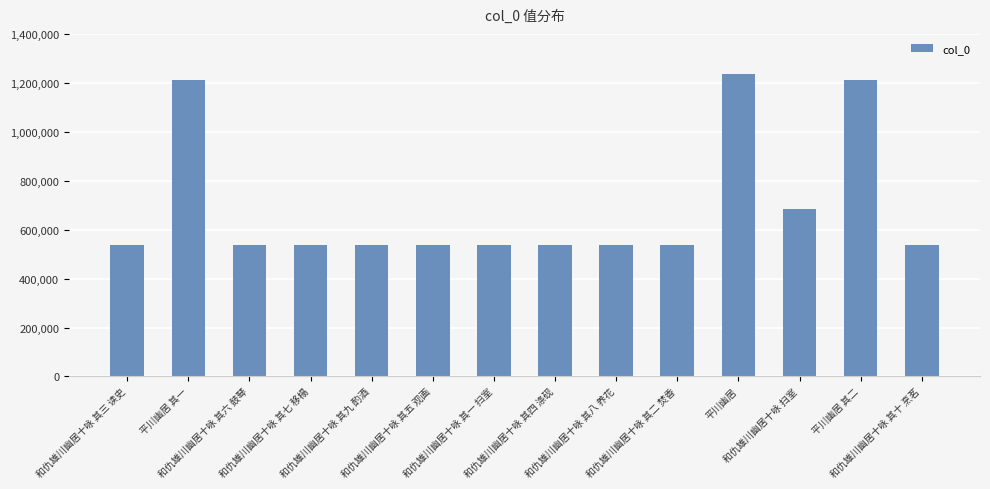

What is the greatest value displayed?

1237268